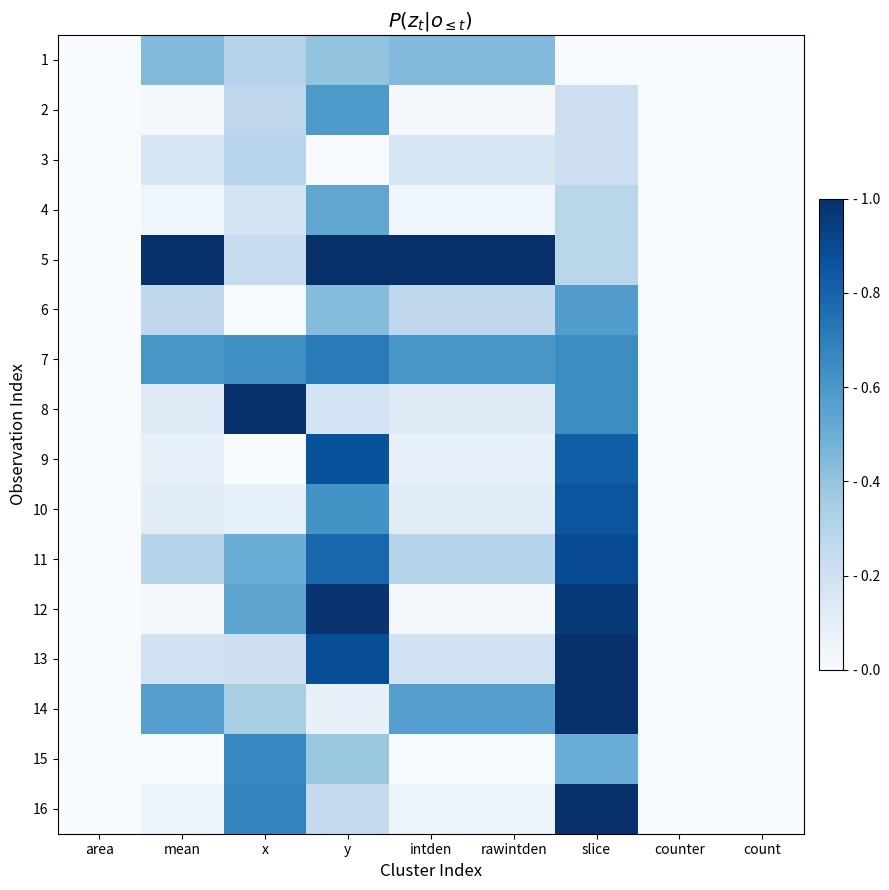

Reading right to left, list all the values displayed in this chart.

1: count=0.0	counter=0.0	slice=0.0	rawintden=0.4	intden=0.4	y=0.4	x=0.3	mean=0.4	area=0.0
2: count=0.0	counter=0.0	slice=0.2	rawintden=0.0	intden=0.0	y=0.6	x=0.3	mean=0.0	area=0.0
3: count=0.0	counter=0.0	slice=0.2	rawintden=0.2	intden=0.2	y=0.0	x=0.3	mean=0.2	area=0.0
4: count=0.0	counter=0.0	slice=0.3	rawintden=0.0	intden=0.0	y=0.5	x=0.2	mean=0.0	area=0.0
5: count=0.0	counter=0.0	slice=0.3	rawintden=1.0	intden=1.0	y=1.0	x=0.2	mean=1.0	area=0.0
6: count=0.0	counter=0.0	slice=0.6	rawintden=0.3	intden=0.3	y=0.4	x=0.0	mean=0.3	area=0.0
7: count=0.0	counter=0.0	slice=0.6	rawintden=0.6	intden=0.6	y=0.7	x=0.6	mean=0.6	area=0.0
8: count=0.0	counter=0.0	slice=0.6	rawintden=0.1	intden=0.1	y=0.2	x=1.0	mean=0.1	area=0.0
9: count=0.0	counter=0.0	slice=0.8	rawintden=0.1	intden=0.1	y=0.9	x=0.0	mean=0.1	area=0.0
10: count=0.0	counter=0.0	slice=0.9	rawintden=0.1	intden=0.1	y=0.6	x=0.1	mean=0.1	area=0.0
11: count=0.0	counter=0.0	slice=0.9	rawintden=0.3	intden=0.3	y=0.8	x=0.5	mean=0.3	area=0.0
12: count=0.0	counter=0.0	slice=1.0	rawintden=0.0	intden=0.0	y=1.0	x=0.5	mean=0.0	area=0.0
13: count=0.0	counter=0.0	slice=1.0	rawintden=0.2	intden=0.2	y=0.9	x=0.2	mean=0.2	area=0.0
14: count=0.0	counter=0.0	slice=1.0	rawintden=0.6	intden=0.6	y=0.1	x=0.3	mean=0.6	area=0.0
15: count=0.0	counter=0.0	slice=0.5	rawintden=0.0	intden=0.0	y=0.4	x=0.7	mean=0.0	area=0.0
16: count=0.0	counter=0.0	slice=1.0	rawintden=0.1	intden=0.1	y=0.3	x=0.7	mean=0.1	area=0.0